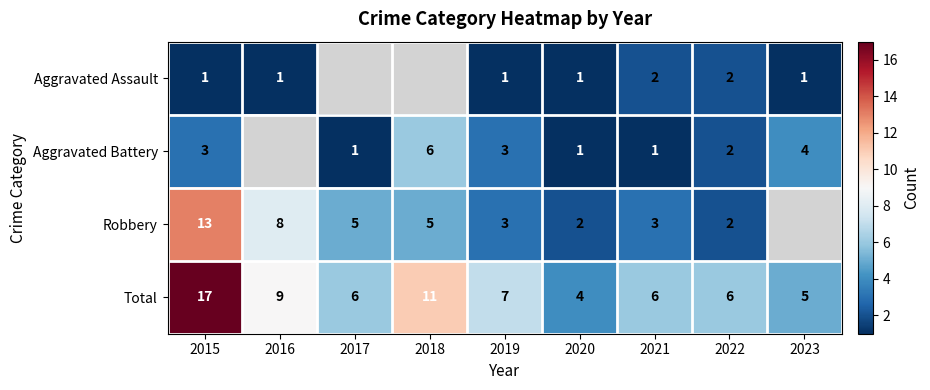

The Robbery series shows 1 at 2022. True or false?

False